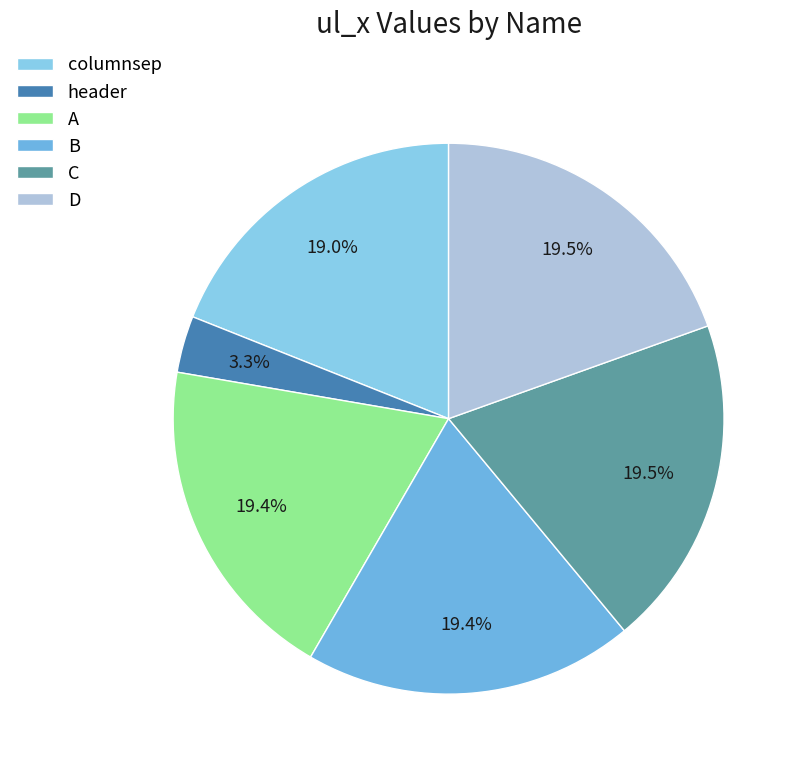

To the nearest percent, what percentage of the pie is C?

19%